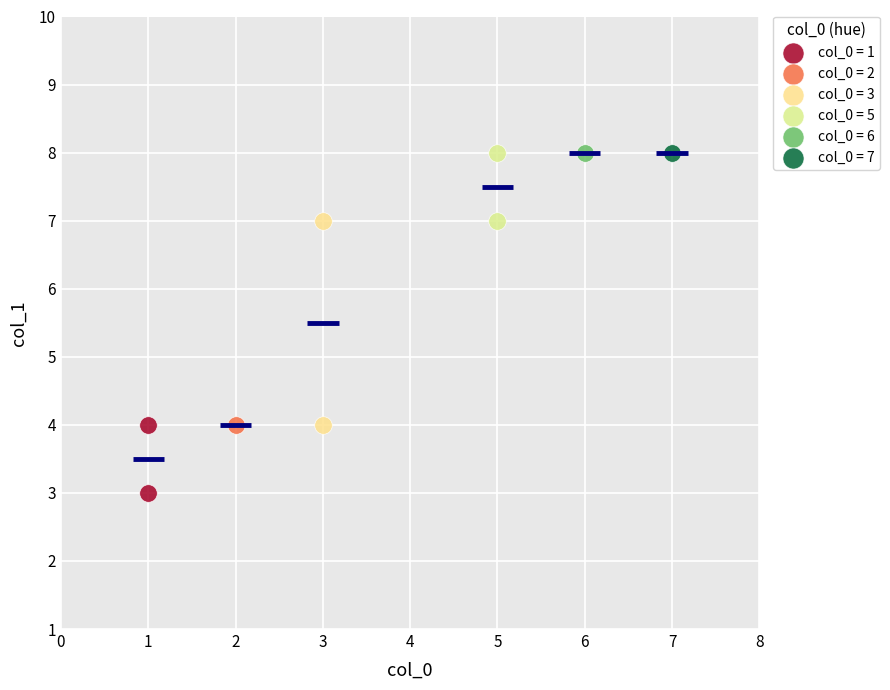

Which series reaches the minimum Y coordinate?

col_0 = 1